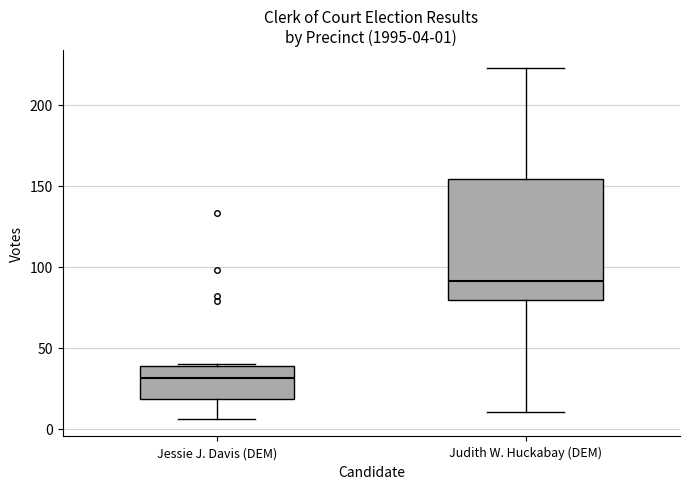

Which box has the lowest median line?

Jessie J. Davis (DEM)